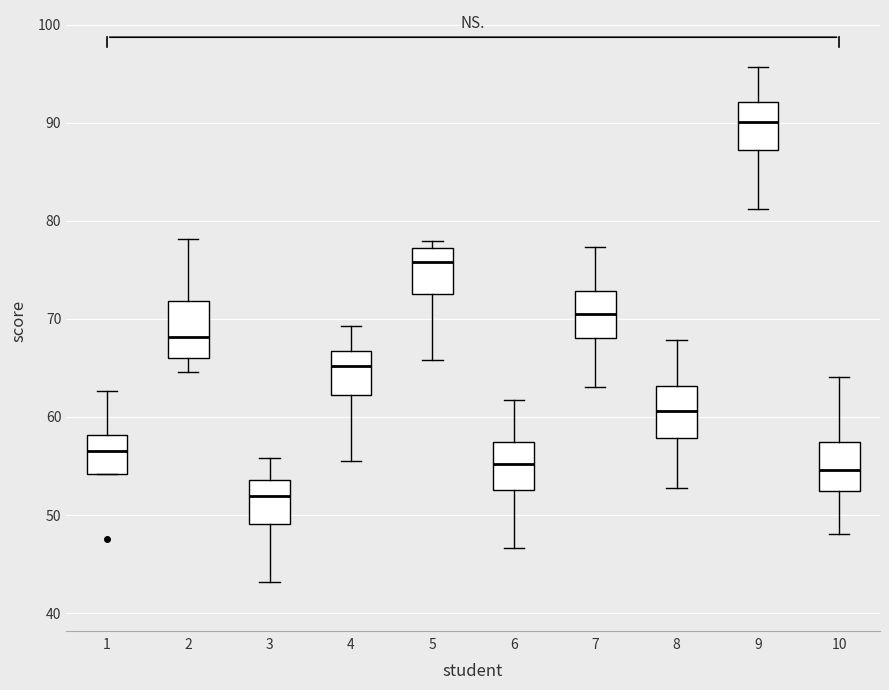

Reading left to right, read every box against the y-axis: the position of its median line, the range the box covers, and the ends of its whiskers. The values are not printed on the chart, so give them approximately, as read against the axis.

1: median 56, box 54 to 58, whiskers 54 to 63
2: median 68, box 66 to 72, whiskers 65 to 78
3: median 52, box 49 to 54, whiskers 43 to 56
4: median 65, box 62 to 67, whiskers 56 to 69
5: median 76, box 72 to 77, whiskers 66 to 78
6: median 55, box 53 to 57, whiskers 47 to 62
7: median 70, box 68 to 73, whiskers 63 to 77
8: median 61, box 58 to 63, whiskers 53 to 68
9: median 90, box 87 to 92, whiskers 81 to 96
10: median 55, box 52 to 57, whiskers 48 to 64